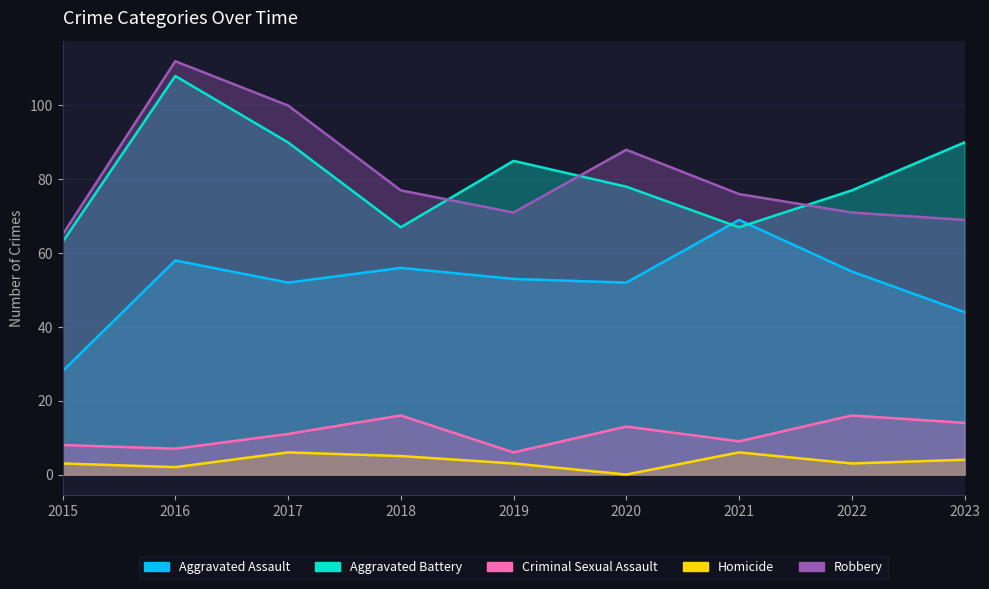

The value of Robbery at 2016 is 156. True or false?

False